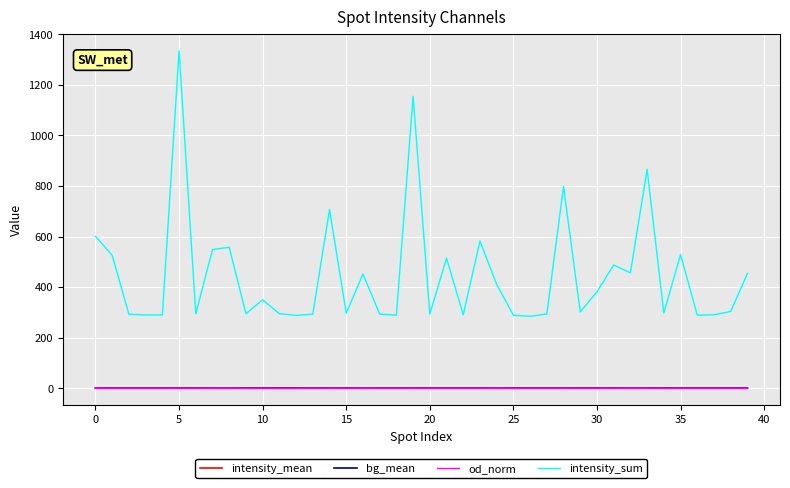

True or false: intensity_sum and intensity_mean cross at least once.

False